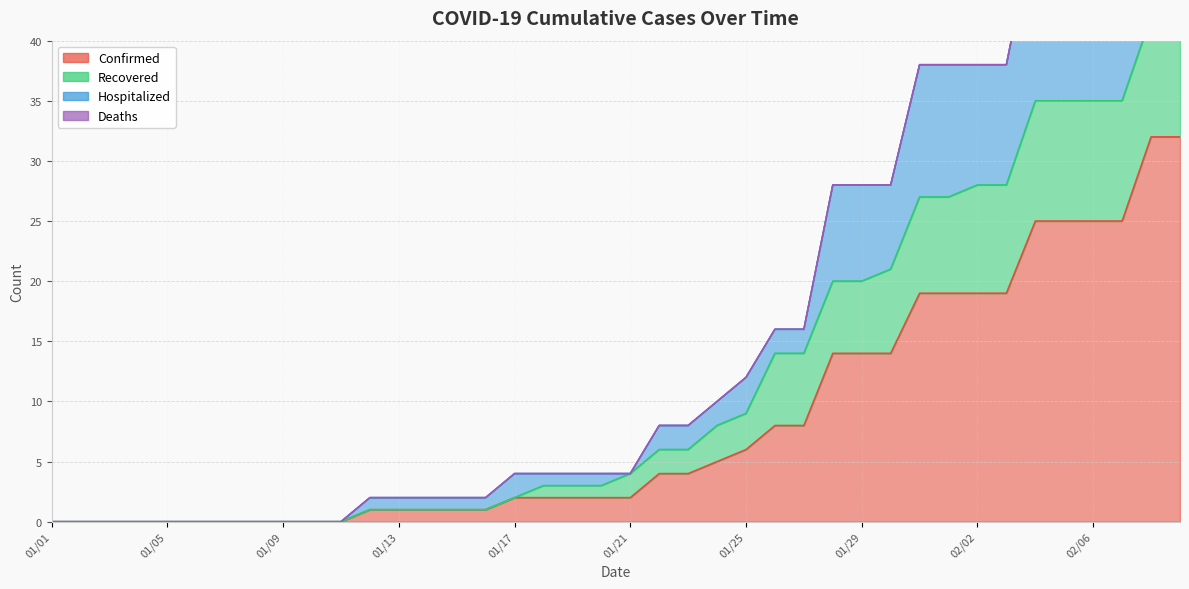

What is the greatest value displayed?

64